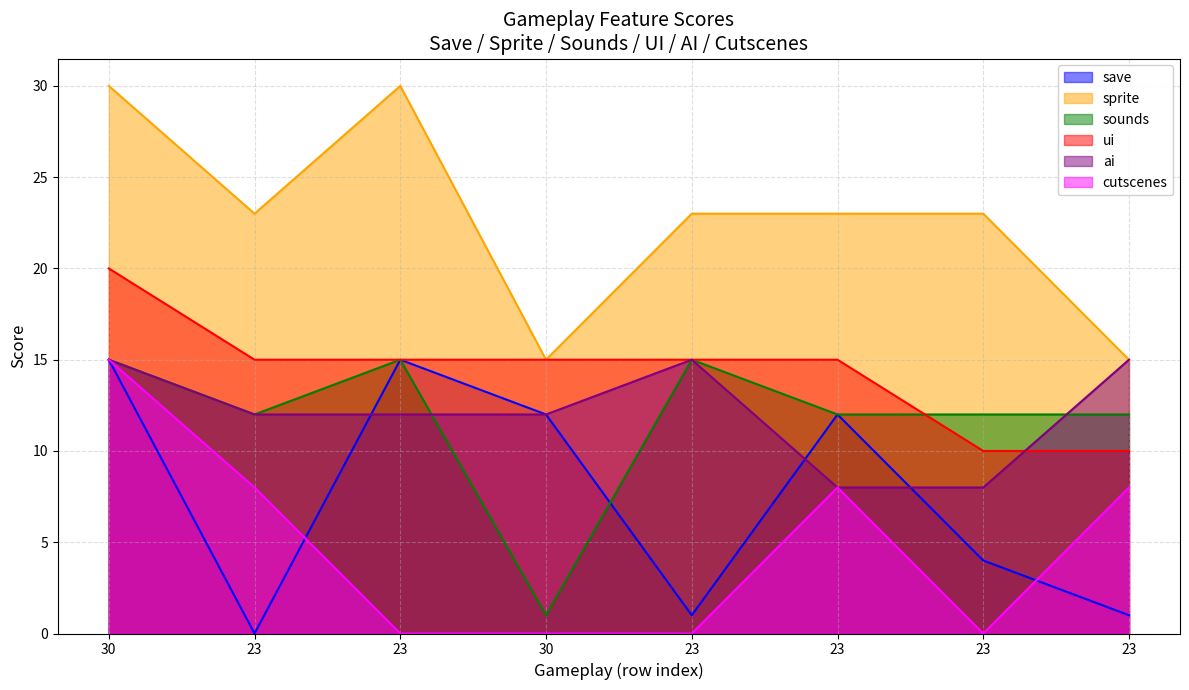

Reading left to right, transcribe all the data shown in this chart.

save: 15	0	15	12	1	12	4	1
sprite: 30	23	30	15	23	23	23	15
sounds: 15	12	15	1	15	12	12	12
ui: 20	15	15	15	15	15	10	10
ai: 15	12	12	12	15	8	8	15
cutscenes: 15	8	0	0	0	8	0	8